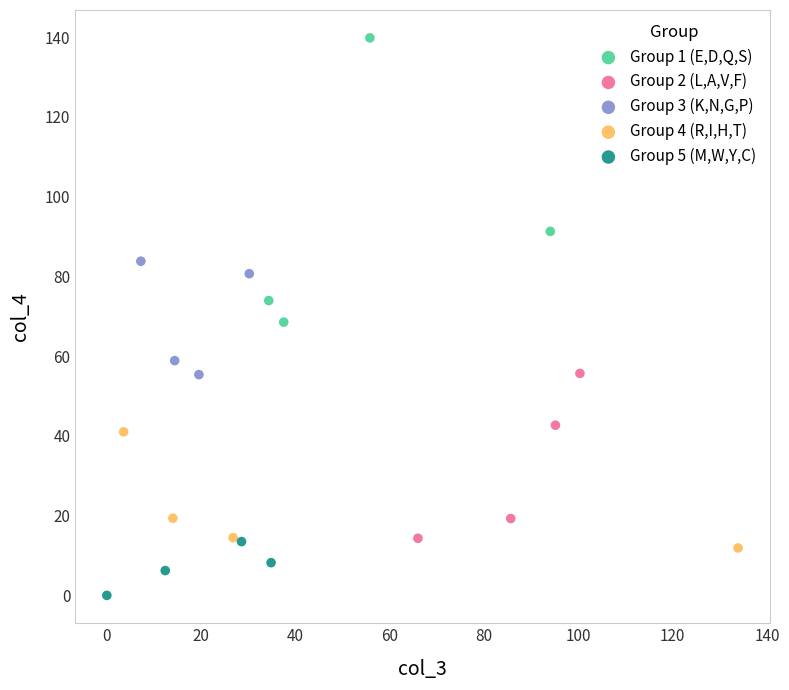

Which series reaches the minimum Y coordinate?

Group 5 (M,W,Y,C)